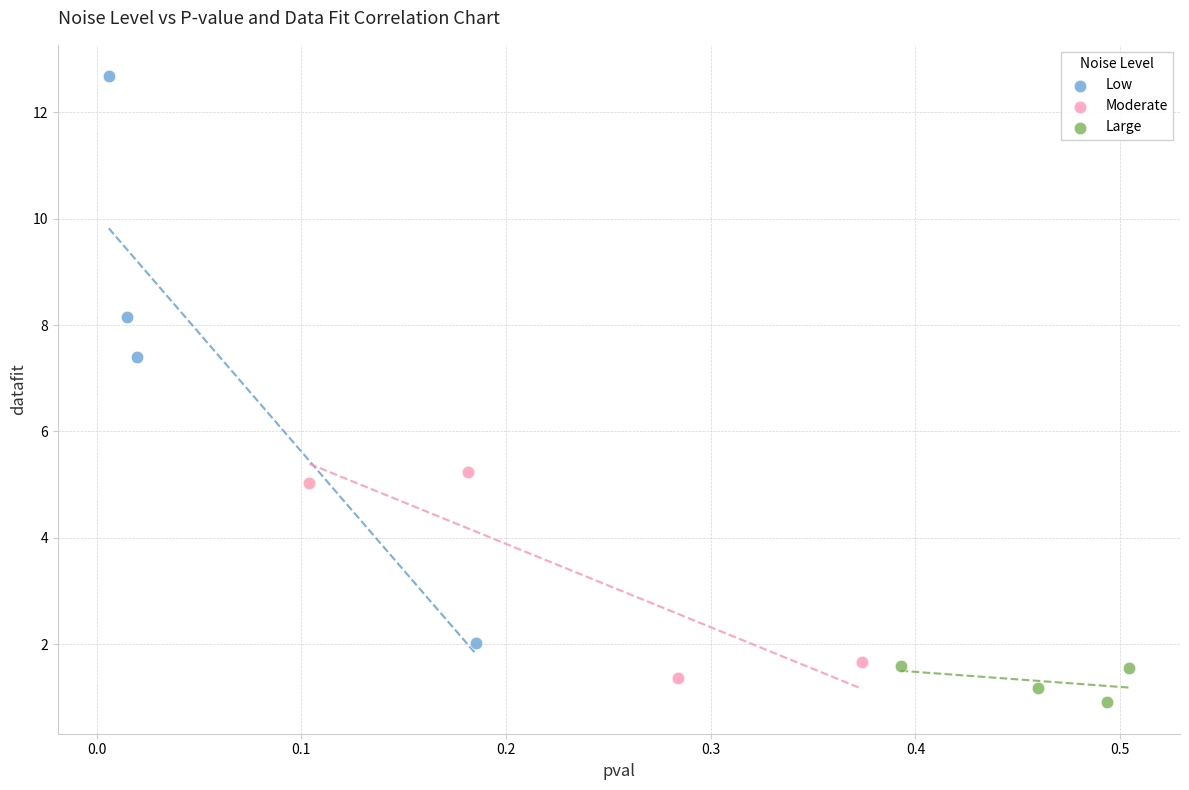

Which series has the largest Y range (max minus min)?

Low